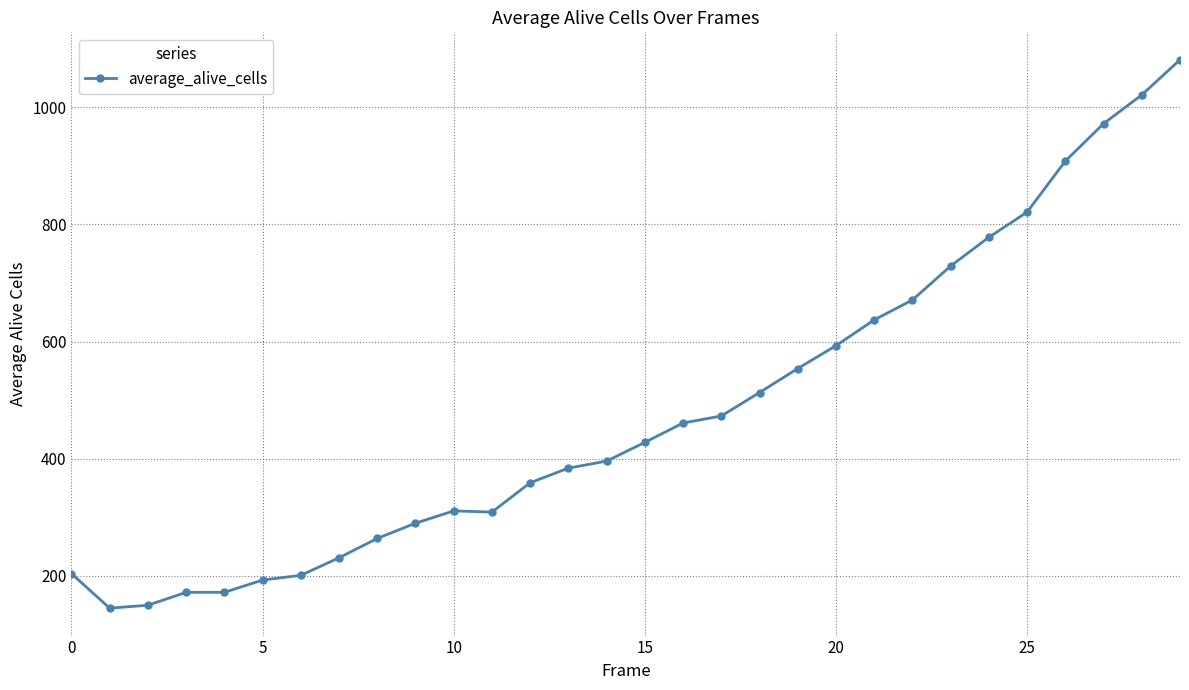

What is the value of the 8th point from the left?

231